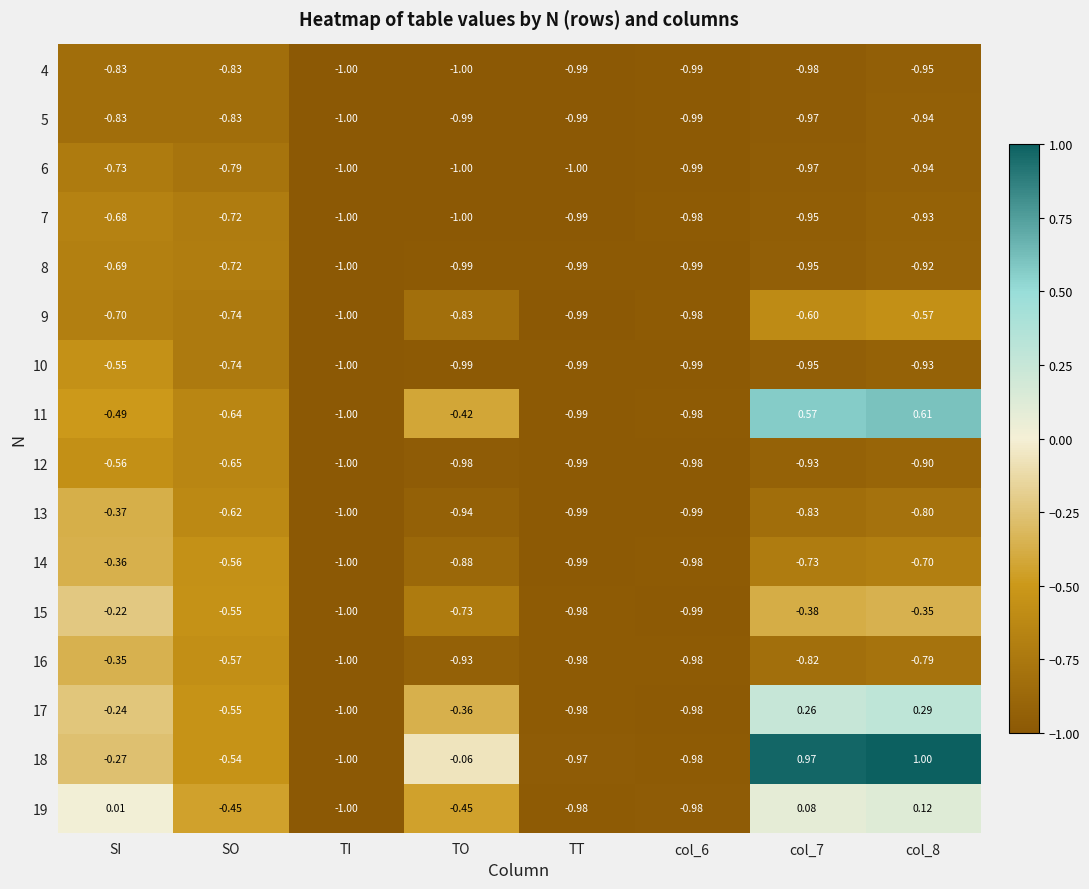

At which label is 10 closest to 0?

SI